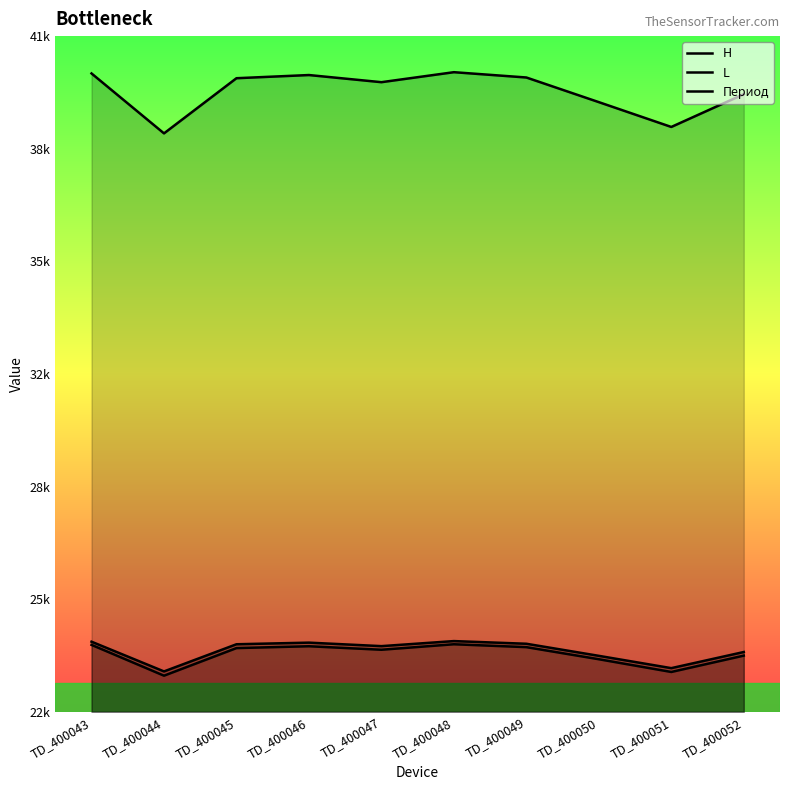

What is the difference between the H values at TD_400050 and TD_400049?

683